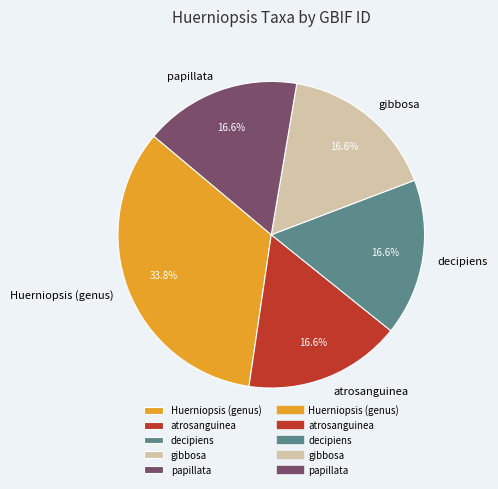

What is the ratio of the value at gibbosa to the value at Huerniopsis (genus)?

0.5